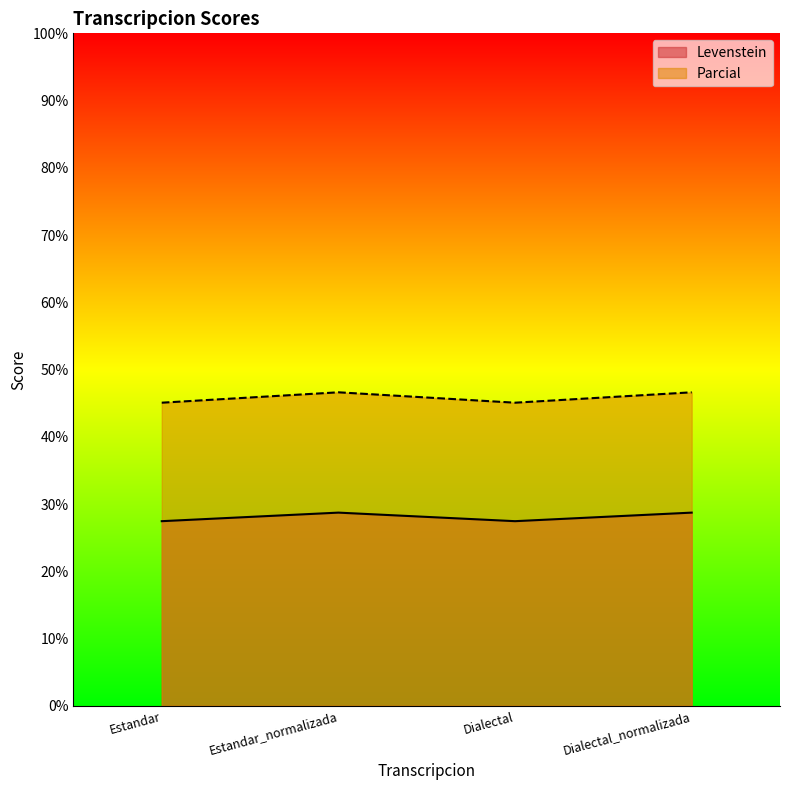

What is the label of the 3rd point from the right?

Estandar_normalizada